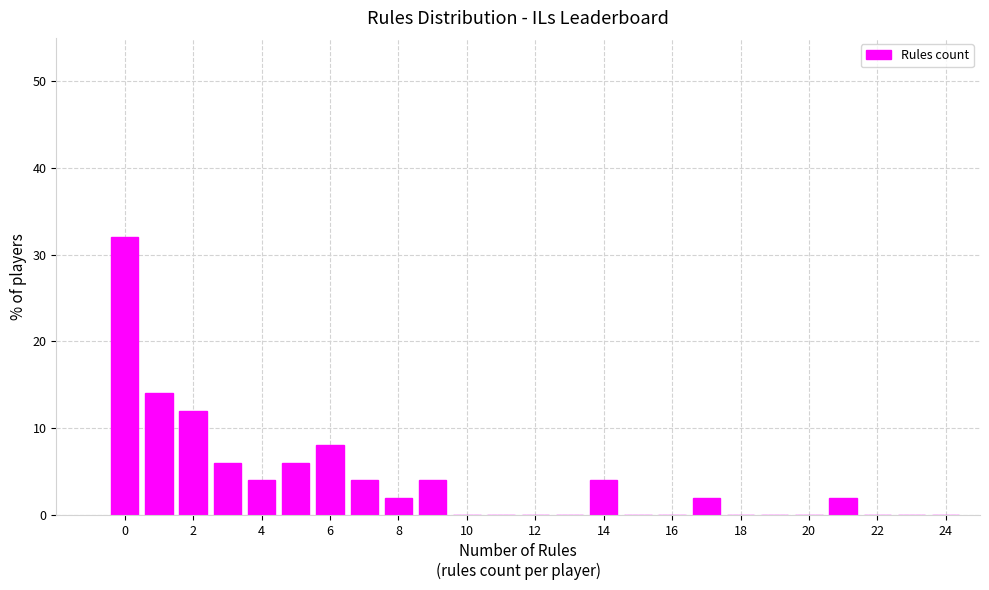

Which range on the x-axis has the tallest bar?

-0.5 to 0.5